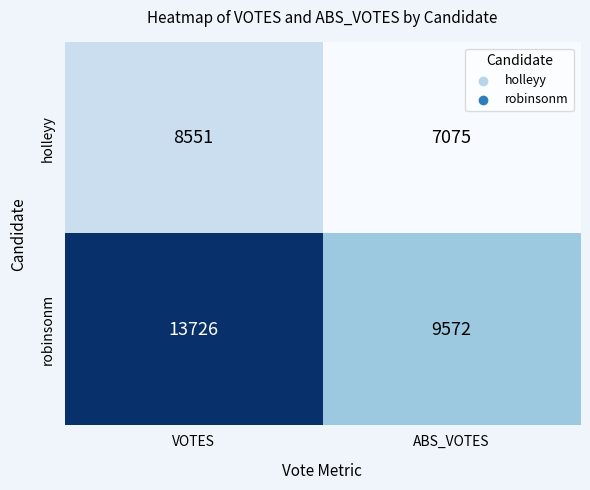

The robinsonm series shows 7454 at VOTES. True or false?

False